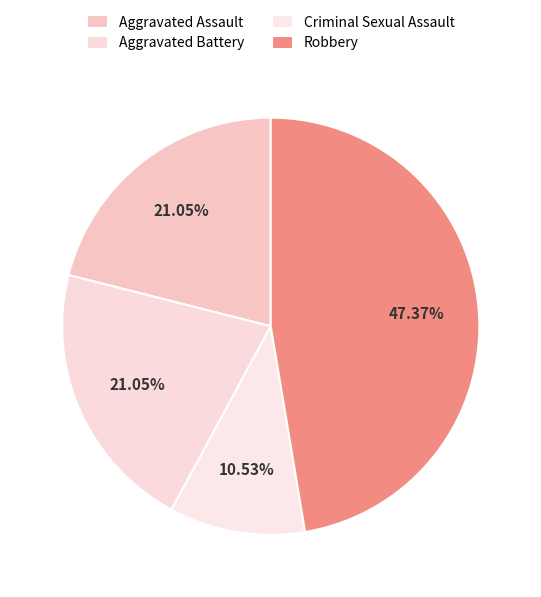

Which slice is the smallest?

Criminal Sexual Assault